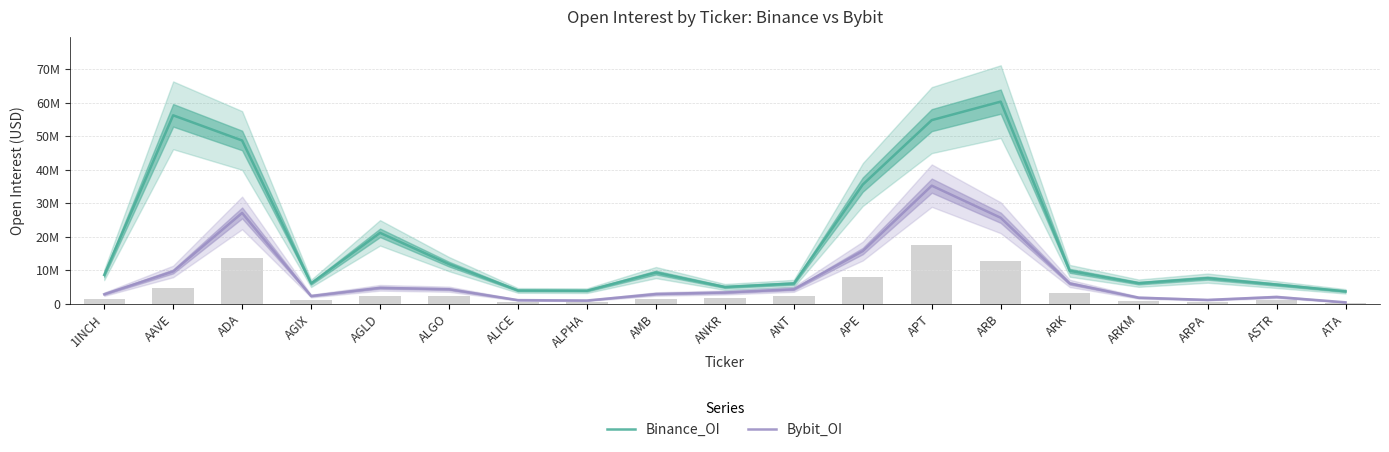

Reading right to left, what are all the values shown in this chart?

Binance_OI: ATA=3661471	ASTR=5679861	ARPA=7606199	ARKM=6099455	ARK=9790691	ARB=60336543	APT=54808286	APE=35555578	ANT=6011561	ANKR=4963186	AMB=9262281	ALPHA=3859741	ALICE=3926153	ALGO=11788123	AGLD=21134569	AGIX=6028667	ADA=48725636	AAVE=56246311	1INCH=8554638
Bybit_OI: ATA=383855	ASTR=1990784	ARPA=1104616	ARKM=1776910	ARK=6032188	ARB=25640048	APT=35236299	APE=15697637	ANT=4281827	ANKR=3318608	AMB=2864892	ALPHA=925854	ALICE=1037867	ALGO=4294434	AGLD=4717849	AGIX=2265056	ADA=27080916	AAVE=9602869	1INCH=2794114